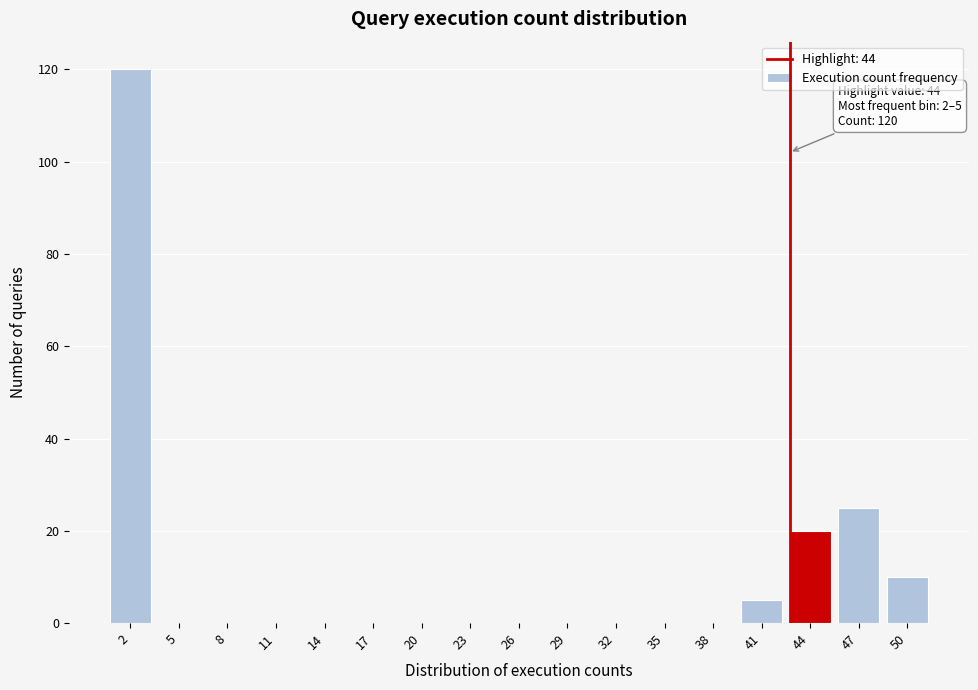

Reading left to right, list all the values displayed in this chart.

2=120	5=0	8=0	11=0	14=0	17=0	20=0	23=0	26=0	29=0	32=0	35=0	38=0	41=5	44=20	47=25	50=10